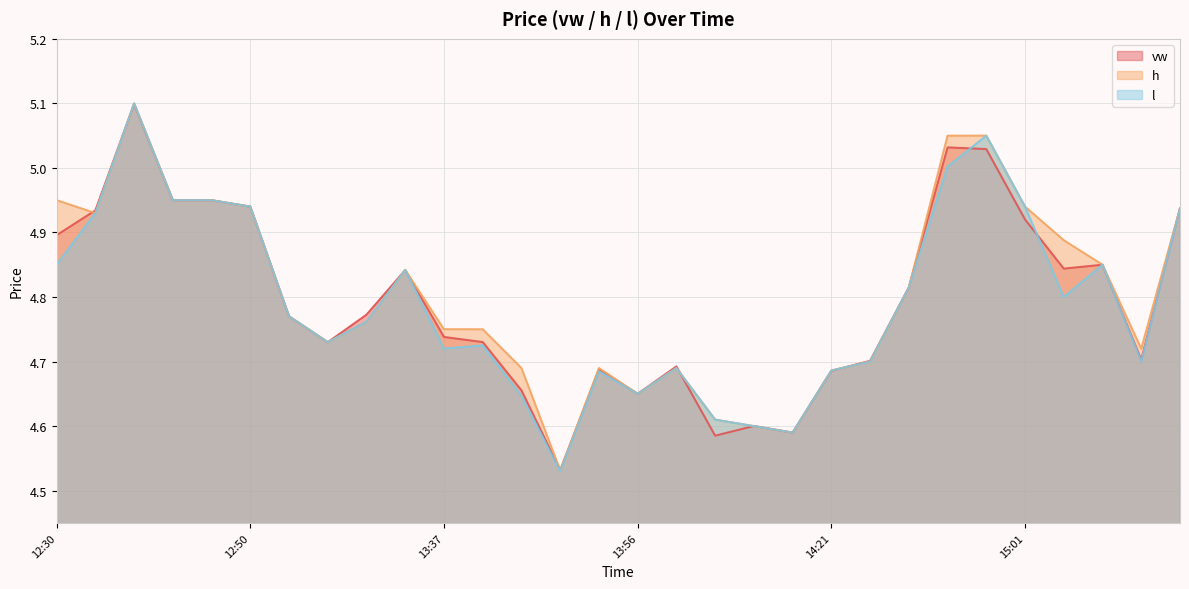

List the series in order of their overall mean, lowest first.

l, vw, h